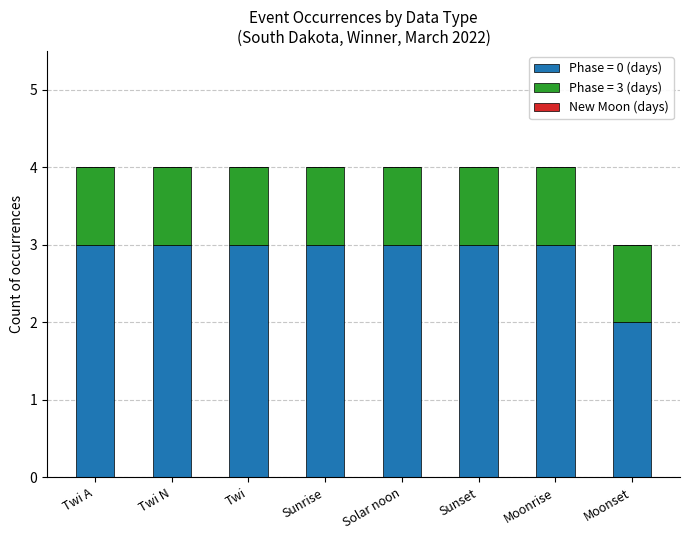

Is it true that Phase = 0 (days) equals 5 at Sunset?

False